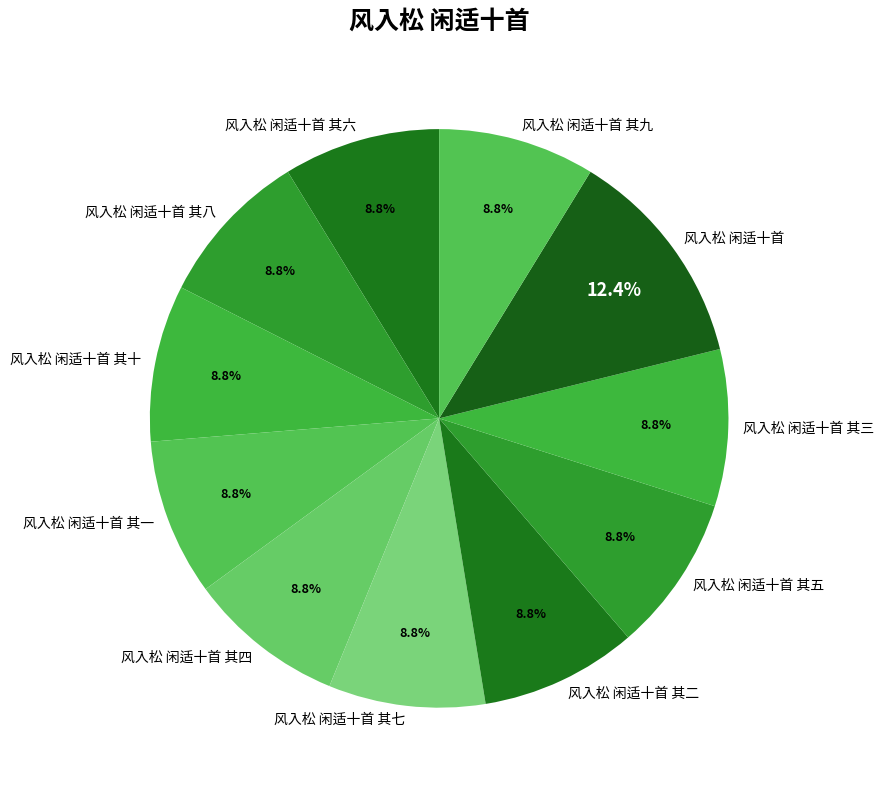

Which category has the biggest portion of the pie?

风入松 闲适十首